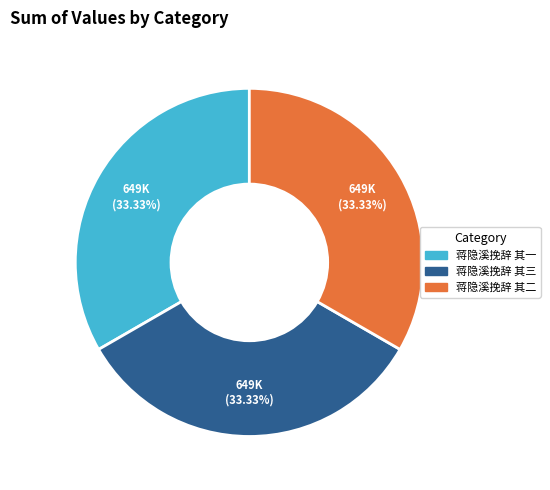

Approximately how many times larger is the value at 蒋隐溪挽辞 其三 compared to 蒋隐溪挽辞 其二?

1.0